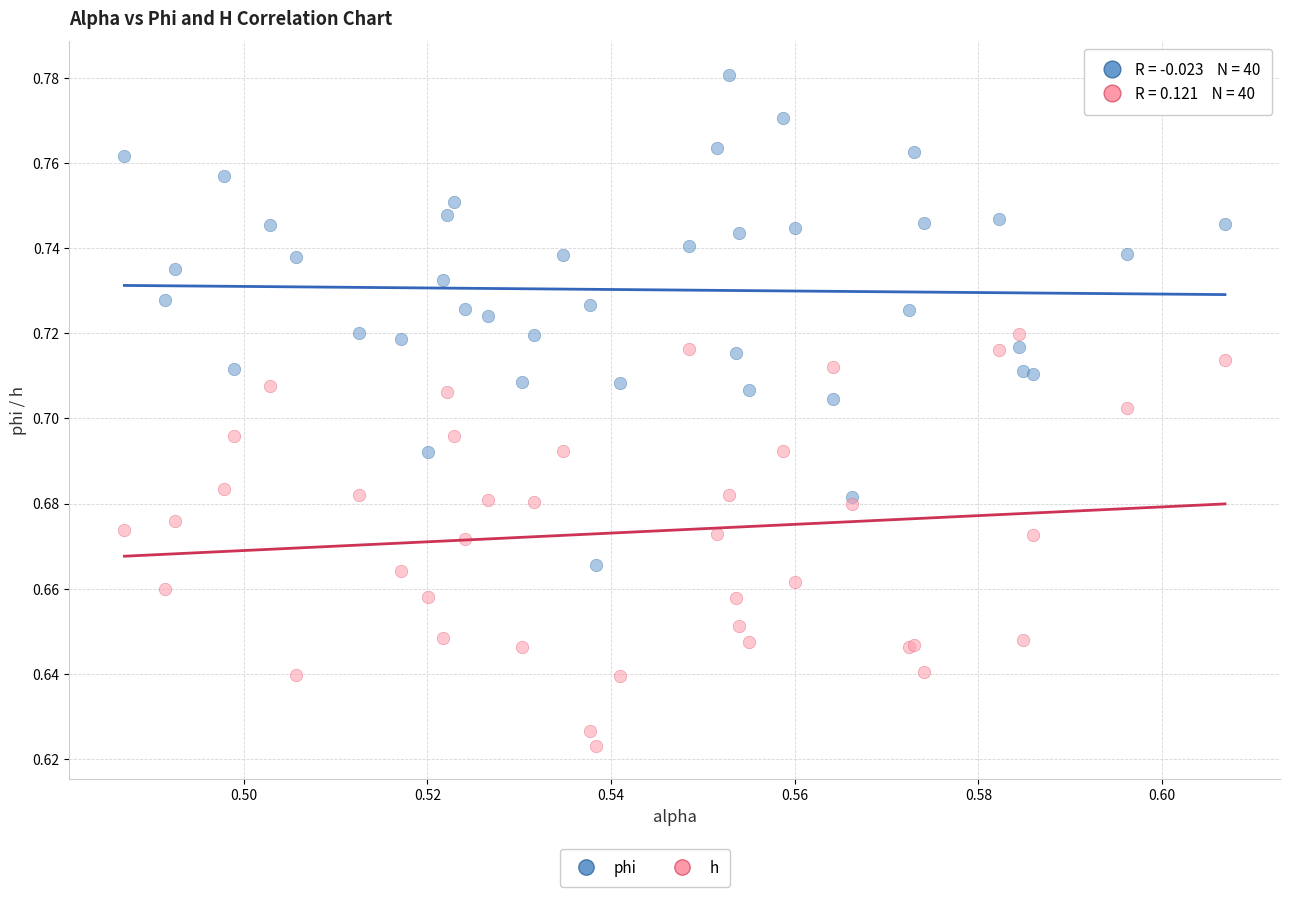

Which series has the widest spread of Y values?

phi